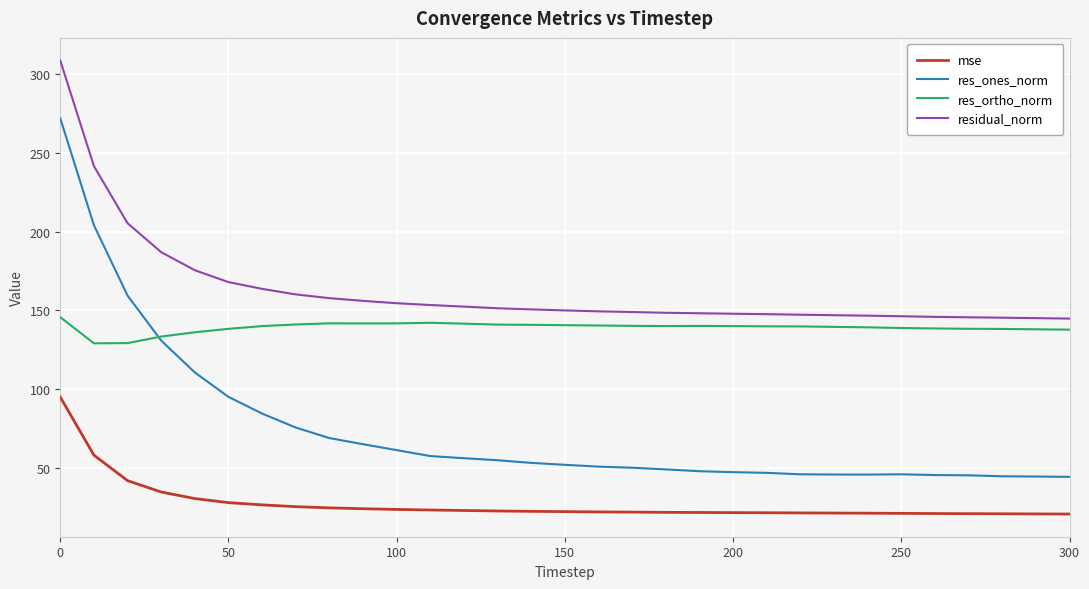

What is the lowest value of the mse series?

21.0